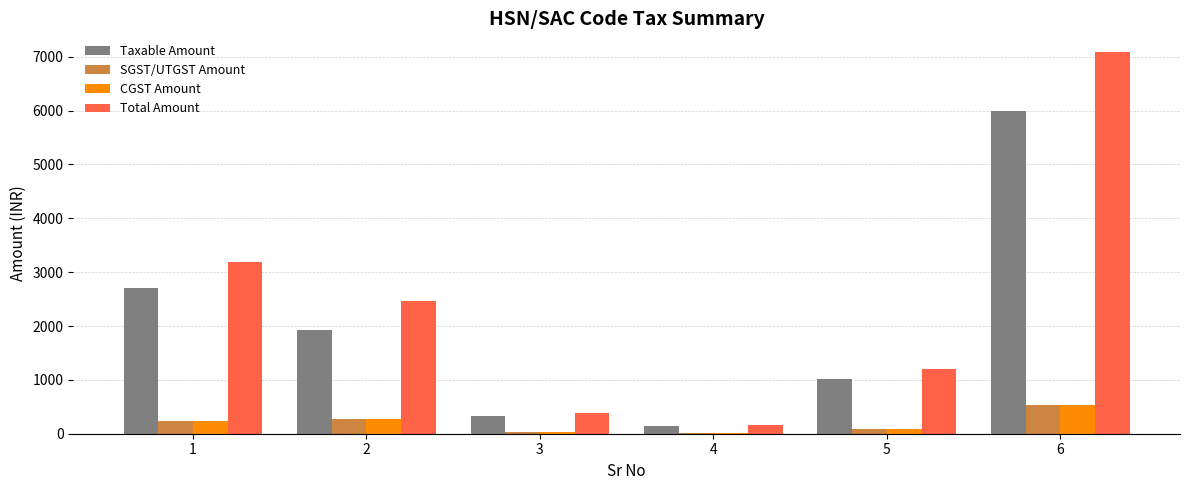

The value of Taxable Amount at 5 is 465.9. True or false?

False